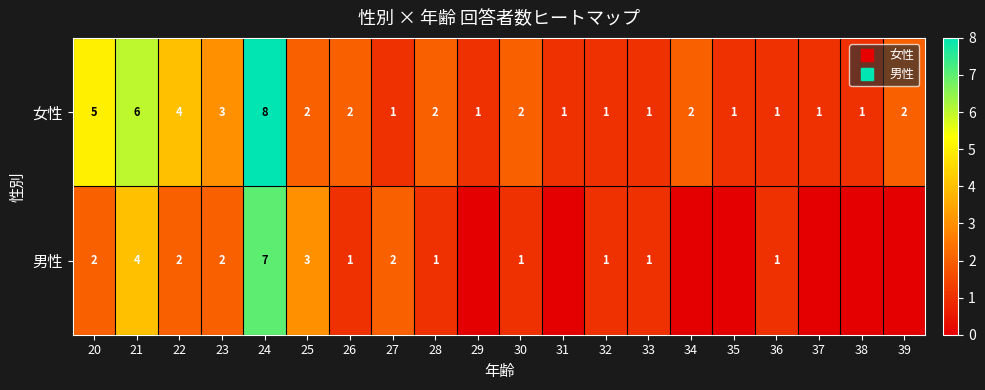

At how many categories does at least one series exceed 2?

6